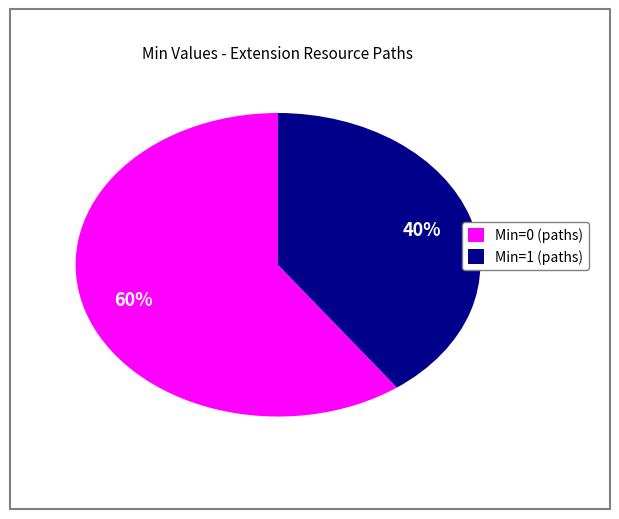

Is there any slice that represents more than half of the pie?

Yes